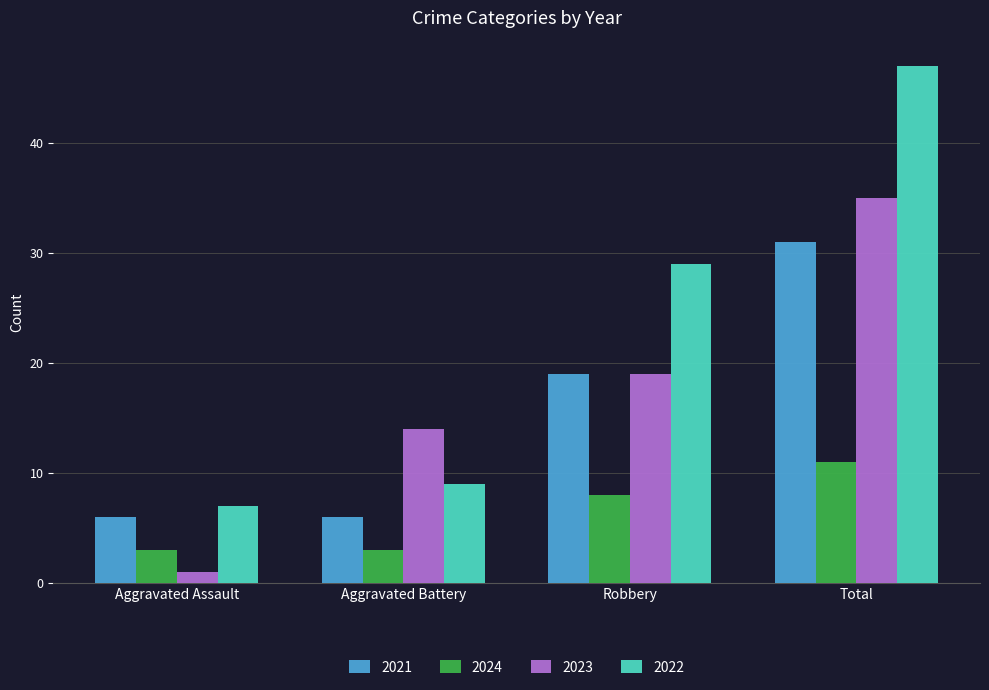

How many bars are there in total?

16